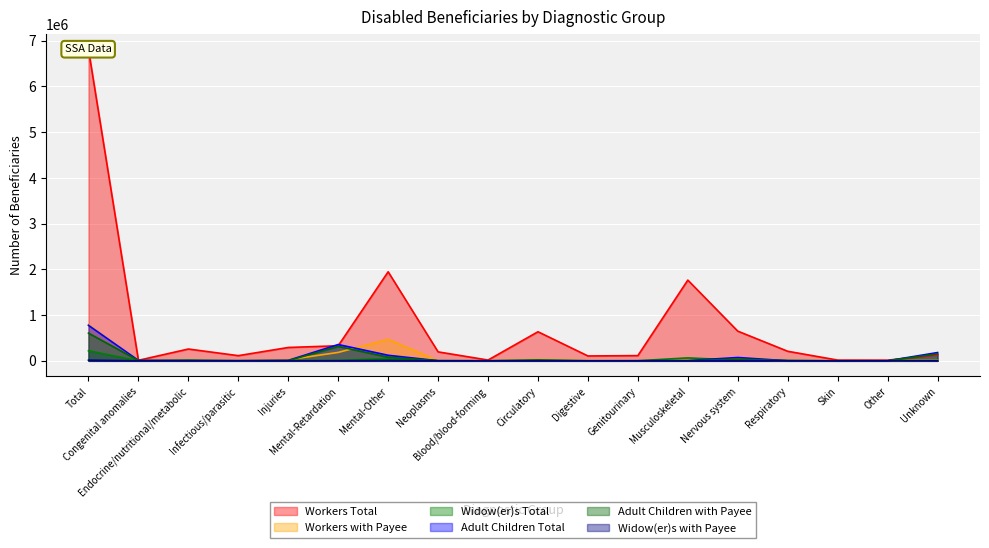

Count the number of data series in this chart.

6